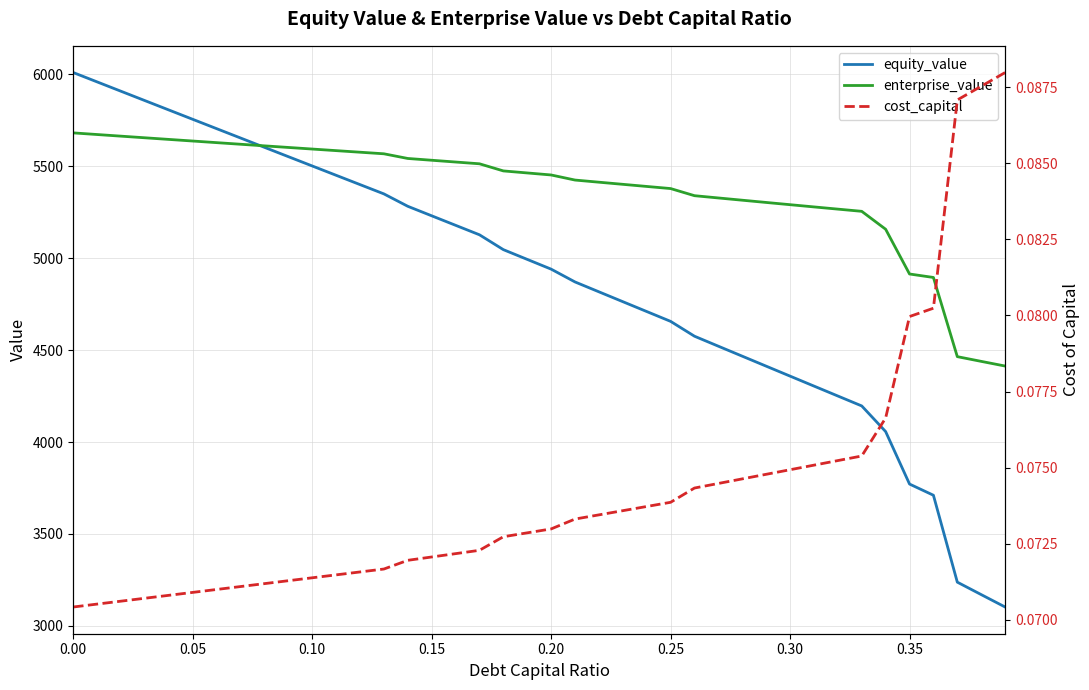

The value of enterprise_value at 0.00 is 7653.4. True or false?

False